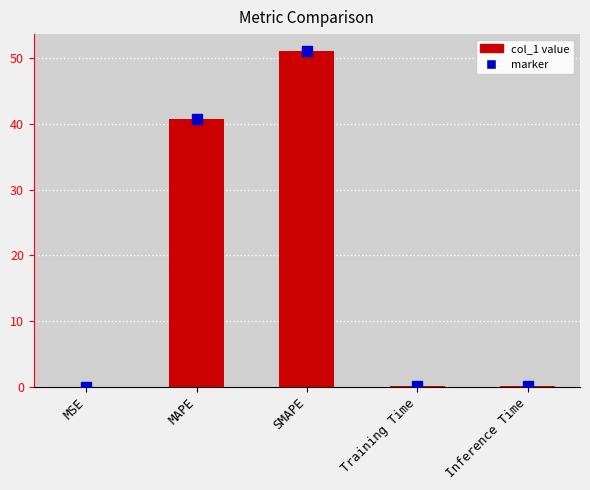

List the labels in order of value, smallest first.

MSE, Training Time, Inference Time, MAPE, SMAPE